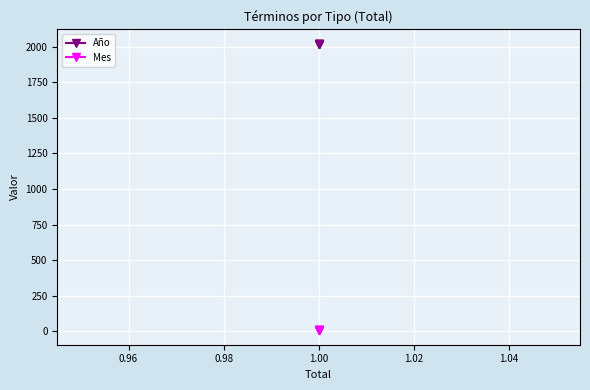

What is the smallest value displayed?

7